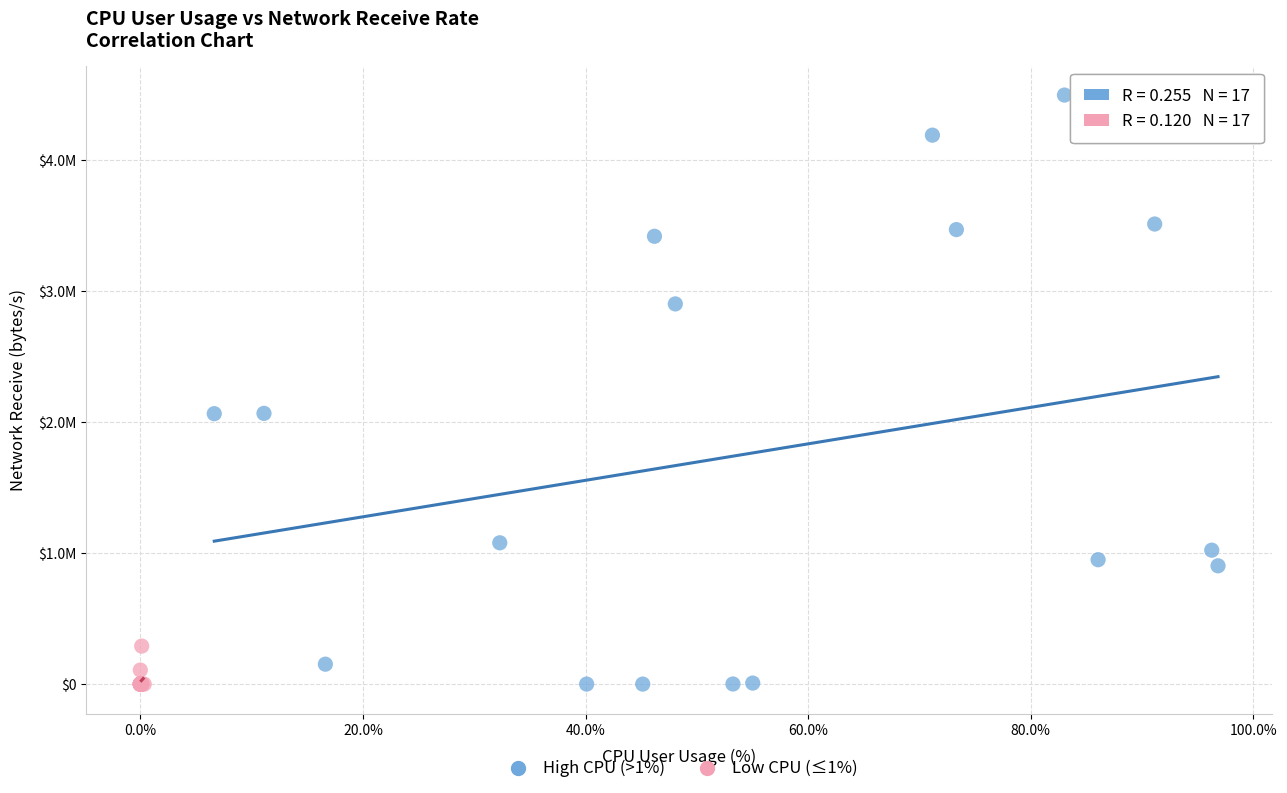

What are all the series names shown in the legend?

High CPU (>1%), Low CPU (≤1%)